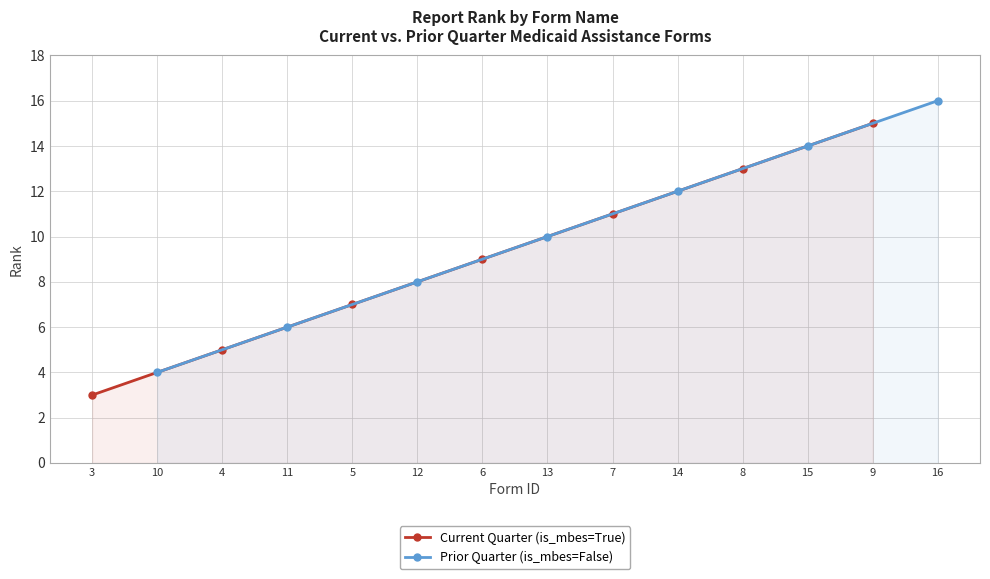

Rank the categories by Current Quarter (is_mbes=True) value from lowest to highest.

3, 4, 5, 6, 7, 8, 9